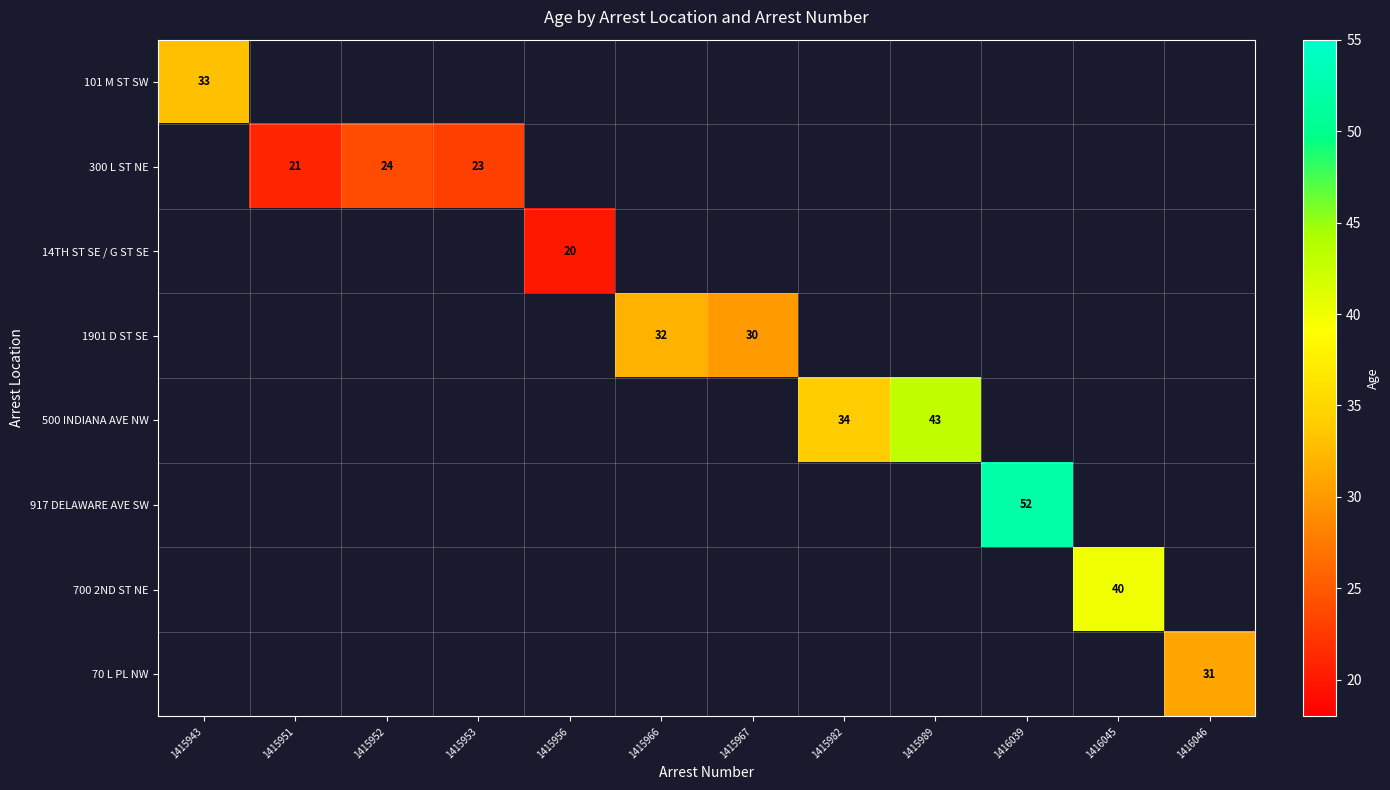

The 700 2ND ST NE series shows 26.3 at 1416045. True or false?

False